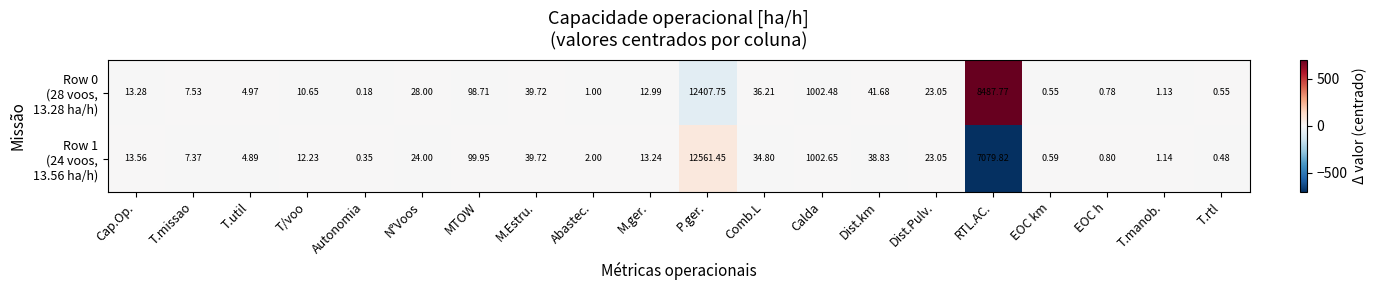

Which label corresponds to the largest value in the chart?

P.ger.